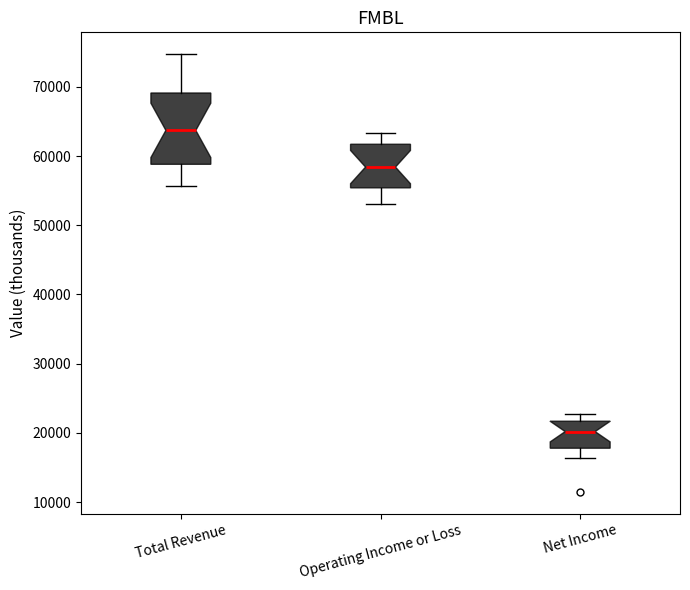

Which box has the highest median line?

Total Revenue